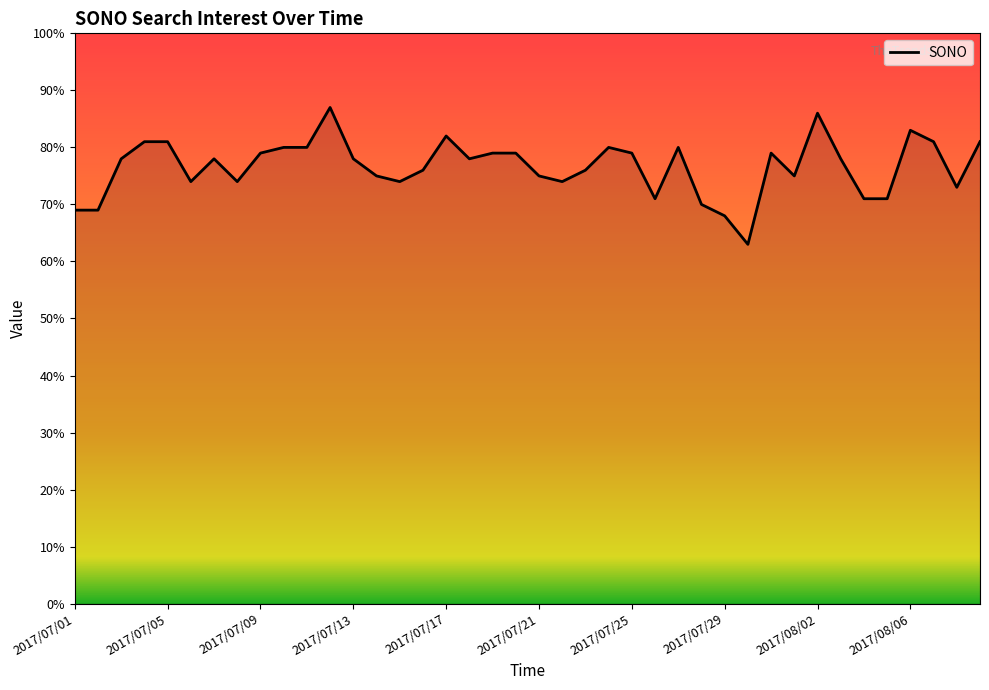

What is the average value?

77